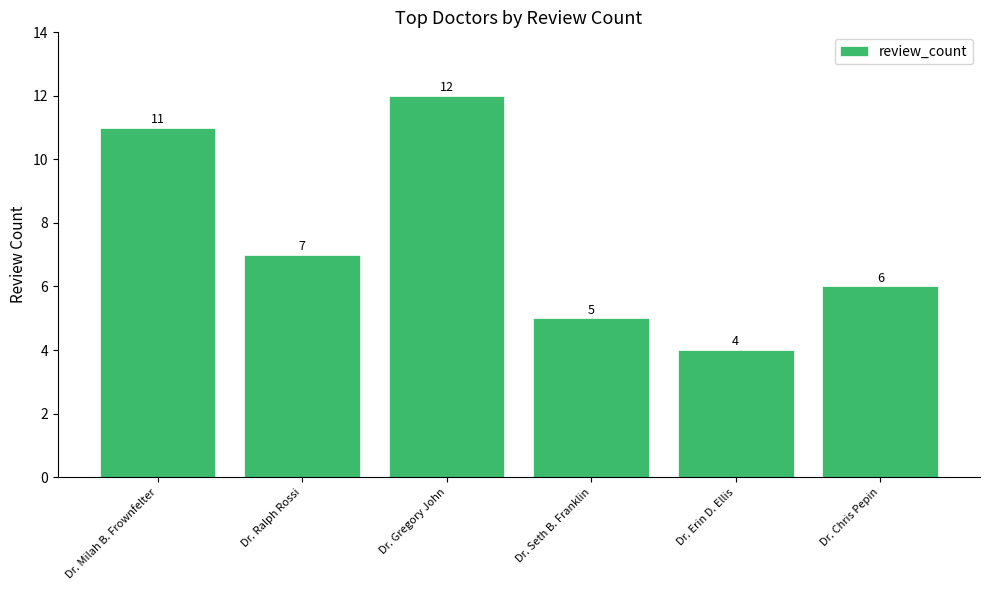

What is the label of the 5th bar from the right?

Dr. Ralph Rossi